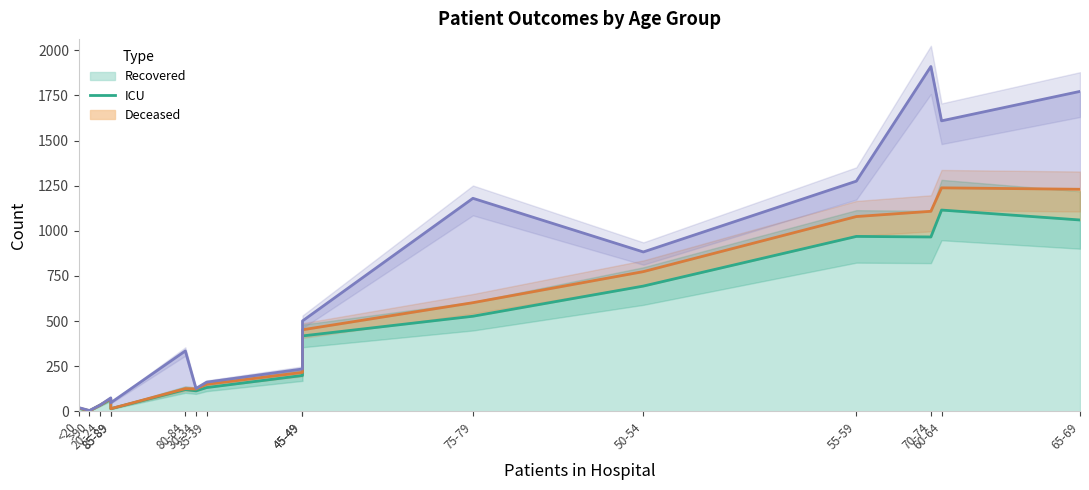

True or false: recovered_patients and patients_in_icu intersect in this chart.

False